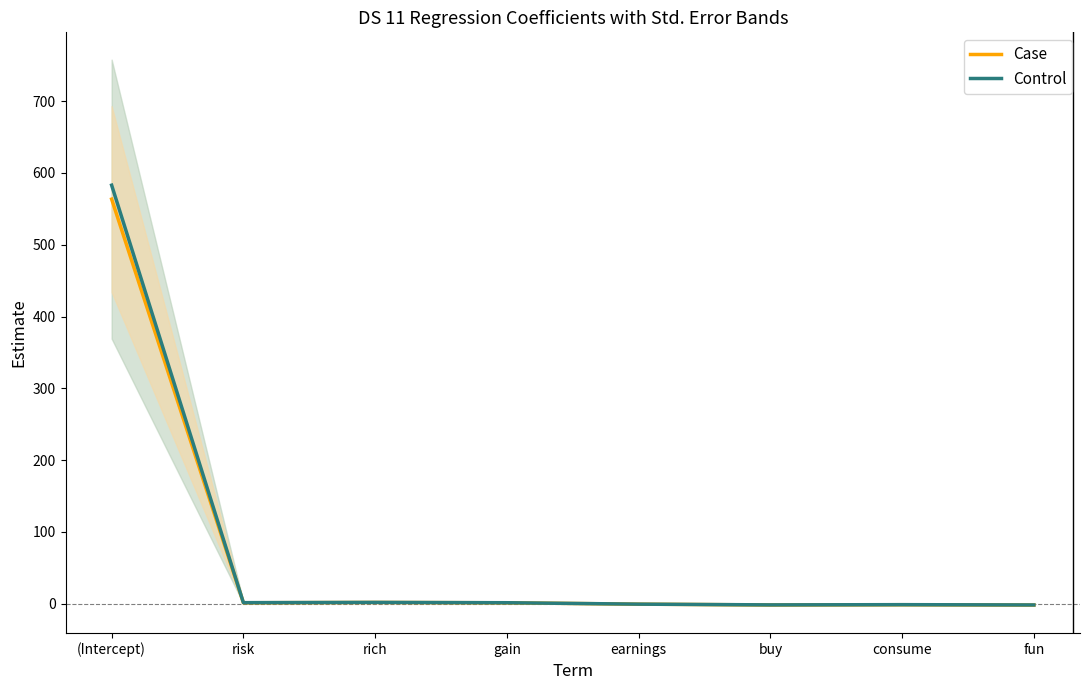

List the labels in order of Estimate (Control) value, smallest first.

fun, buy, consume, earnings, gain, risk, rich, (Intercept)